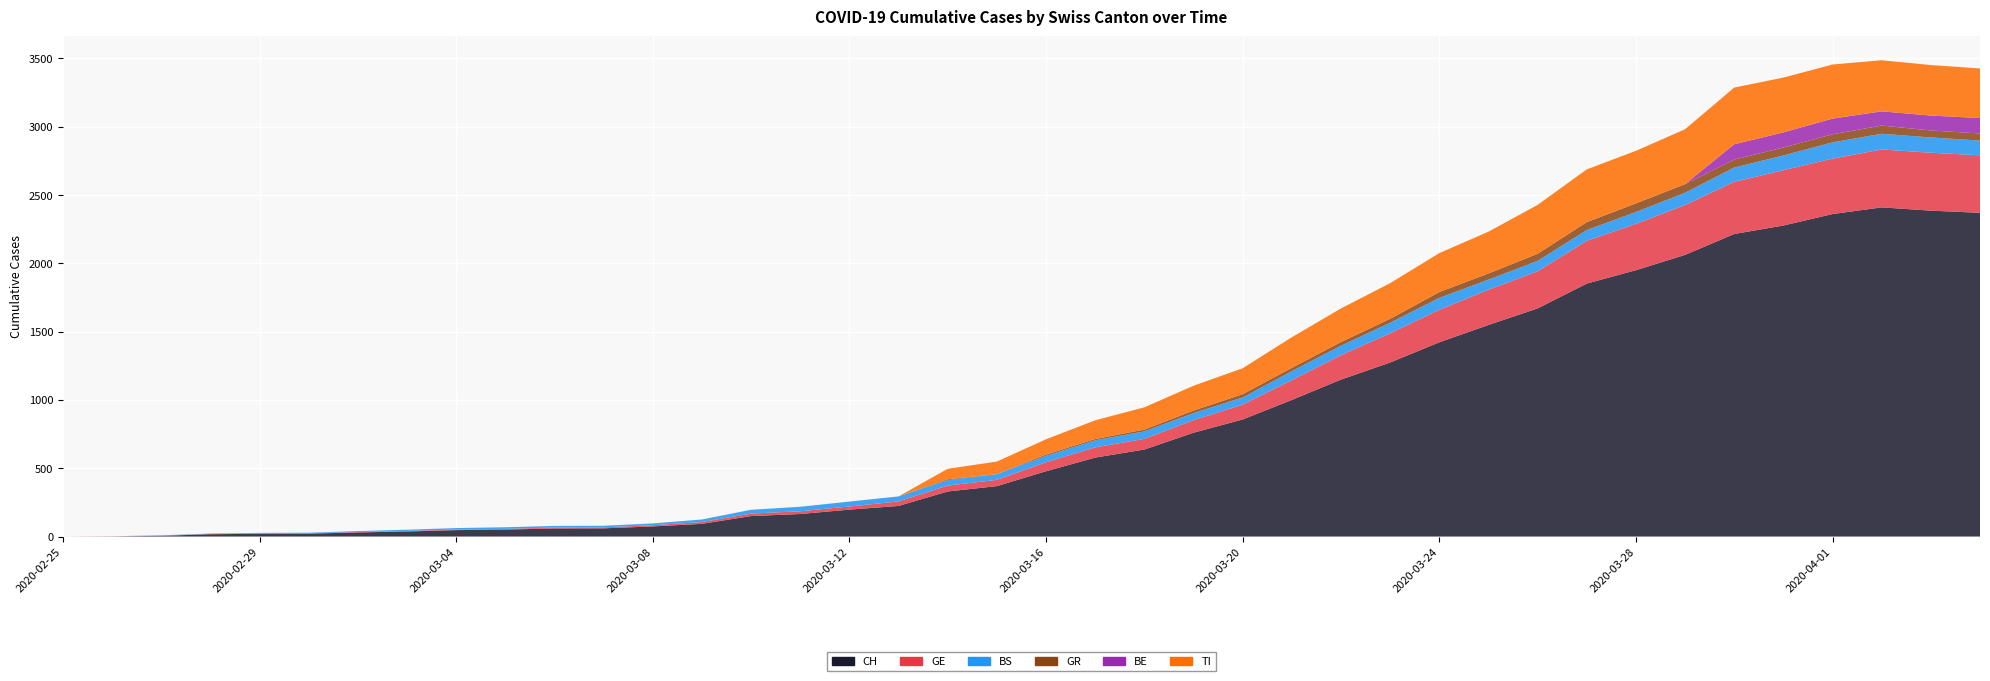

Reading left to right, what are all the values shown in this chart?

CH: 2020-02-25=0	2020-02-26=1	2020-02-27=5	2020-02-28=17	2020-02-29=20	2020-03-01=21	2020-03-02=30	2020-03-03=37	2020-03-04=47	2020-03-05=51	2020-03-06=59	2020-03-07=60	2020-03-08=74	2020-03-09=93	2020-03-10=150	2020-03-11=165	2020-03-12=197	2020-03-13=224	2020-03-14=330	2020-03-15=369	2020-03-16=478	2020-03-17=578	2020-03-18=637	2020-03-19=760	2020-03-20=857	2020-03-21=1000	2020-03-22=1149	2020-03-23=1274	2020-03-24=1422	2020-03-25=1549	2020-03-26=1670	2020-03-27=1852	2020-03-28=1950	2020-03-29=2062	2020-03-30=2215	2020-03-31=2277	2020-04-01=2361	2020-04-02=2410	2020-04-03=2386	2020-04-04=2370
GE: 2020-02-25=0	2020-02-26=1	2020-02-27=1	2020-02-28=2	2020-02-29=3	2020-03-01=3	2020-03-02=3	2020-03-03=4	2020-03-04=4	2020-03-05=5	2020-03-06=7	2020-03-07=7	2020-03-08=9	2020-03-09=13	2020-03-10=18	2020-03-11=20	2020-03-12=23	2020-03-13=33	2020-03-14=43	2020-03-15=46	2020-03-16=66	2020-03-17=75	2020-03-18=78	2020-03-19=92	2020-03-20=109	2020-03-21=145	2020-03-22=179	2020-03-23=214	2020-03-24=238	2020-03-25=258	2020-03-26=272	2020-03-27=313	2020-03-28=339	2020-03-29=365	2020-03-30=382	2020-03-31=405	2020-04-01=406	2020-04-02=424	2020-04-03=424	2020-04-04=421
BS: 2020-02-25=0	2020-02-26=0	2020-02-27=3	2020-02-28=3	2020-02-29=4	2020-03-01=4	2020-03-02=7	2020-03-03=9	2020-03-04=11	2020-03-05=12	2020-03-06=12	2020-03-07=12	2020-03-08=13	2020-03-09=19	2020-03-10=28	2020-03-11=33	2020-03-12=36	2020-03-13=37	2020-03-14=40	2020-03-15=42	2020-03-16=47	2020-03-17=52	2020-03-18=55	2020-03-19=52	2020-03-20=52	2020-03-21=66	2020-03-22=69	2020-03-23=77	2020-03-24=87	2020-03-25=74	2020-03-26=76	2020-03-27=79	2020-03-28=87	2020-03-29=90	2020-03-30=105	2020-03-31=108	2020-04-01=119	2020-04-02=115	2020-04-03=112	2020-04-04=108
GR: 2020-02-25=0	2020-02-26=0	2020-02-27=0	2020-02-28=0	2020-02-29=0	2020-03-01=0	2020-03-02=0	2020-03-03=0	2020-03-04=0	2020-03-05=0	2020-03-06=0	2020-03-07=0	2020-03-08=0	2020-03-09=0	2020-03-10=0	2020-03-11=0	2020-03-12=0	2020-03-13=0	2020-03-14=6	2020-03-15=0	2020-03-16=9	2020-03-17=9	2020-03-18=13	2020-03-19=18	2020-03-20=24	2020-03-21=24	2020-03-22=27	2020-03-23=29	2020-03-24=43	2020-03-25=45	2020-03-26=52	2020-03-27=58	2020-03-28=63	2020-03-29=63	2020-03-30=58	2020-03-31=58	2020-04-01=59	2020-04-02=60	2020-04-03=51	2020-04-04=52
BE: 2020-02-25=0	2020-02-26=0	2020-02-27=0	2020-02-28=0	2020-02-29=0	2020-03-01=0	2020-03-02=0	2020-03-03=0	2020-03-04=0	2020-03-05=0	2020-03-06=0	2020-03-07=0	2020-03-08=0	2020-03-09=0	2020-03-10=0	2020-03-11=0	2020-03-12=0	2020-03-13=0	2020-03-14=0	2020-03-15=0	2020-03-16=0	2020-03-17=0	2020-03-18=0	2020-03-19=0	2020-03-20=0	2020-03-21=0	2020-03-22=0	2020-03-23=0	2020-03-24=0	2020-03-25=0	2020-03-26=0	2020-03-27=0	2020-03-28=0	2020-03-29=0	2020-03-30=112	2020-03-31=111	2020-04-01=115	2020-04-02=104	2020-04-03=109	2020-04-04=113
TI: 2020-02-25=0	2020-02-26=0	2020-02-27=0	2020-02-28=0	2020-02-29=0	2020-03-01=0	2020-03-02=0	2020-03-03=0	2020-03-04=0	2020-03-05=0	2020-03-06=0	2020-03-07=0	2020-03-08=0	2020-03-09=0	2020-03-10=0	2020-03-11=0	2020-03-12=0	2020-03-13=0	2020-03-14=77	2020-03-15=92	2020-03-16=112	2020-03-17=137	2020-03-18=163	2020-03-19=182	2020-03-20=190	2020-03-21=224	2020-03-22=246	2020-03-23=261	2020-03-24=285	2020-03-25=306	2020-03-26=358	2020-03-27=386	2020-03-28=385	2020-03-29=402	2020-03-30=415	2020-03-31=401	2020-04-01=396	2020-04-02=374	2020-04-03=370	2020-04-04=363